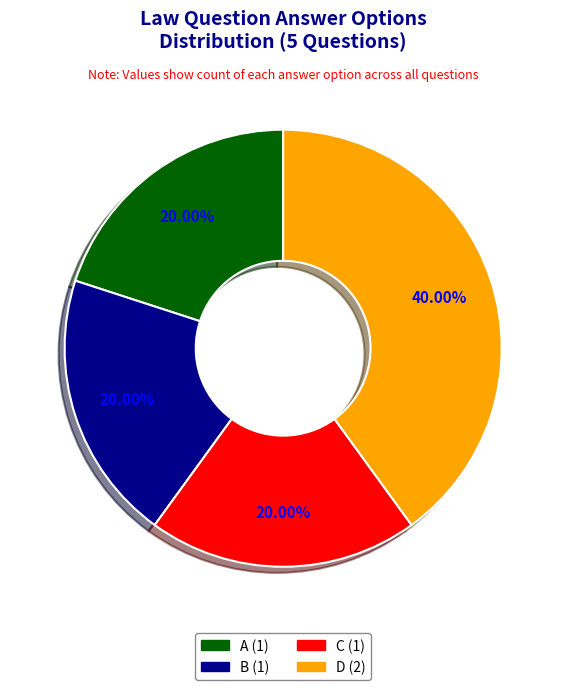

To the nearest percent, what is the difference between the B and D slice percentages?

20%